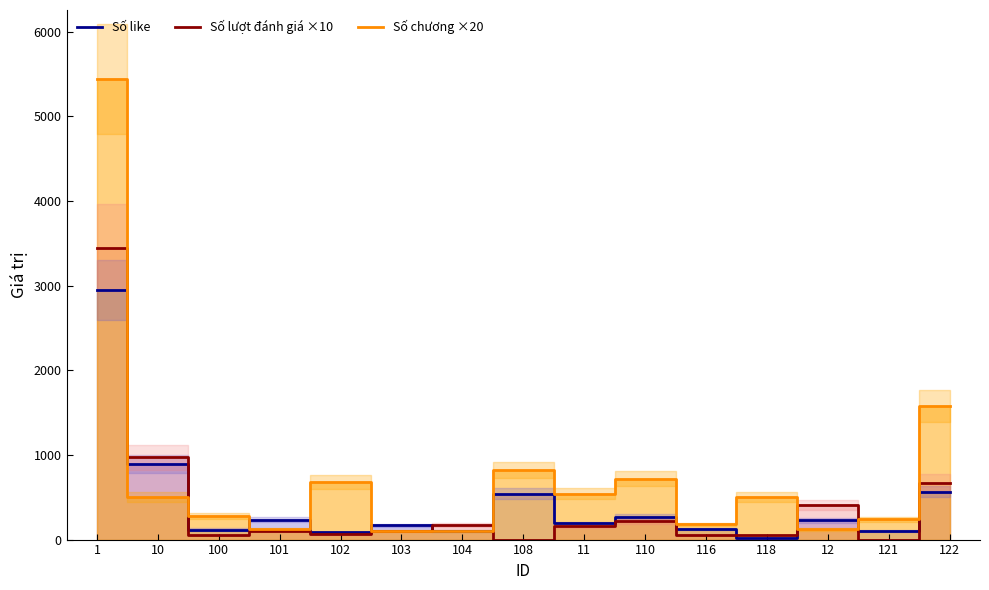

In Số chương ×20, how many points are lower than both neighbors (excluding endpoints)?

4